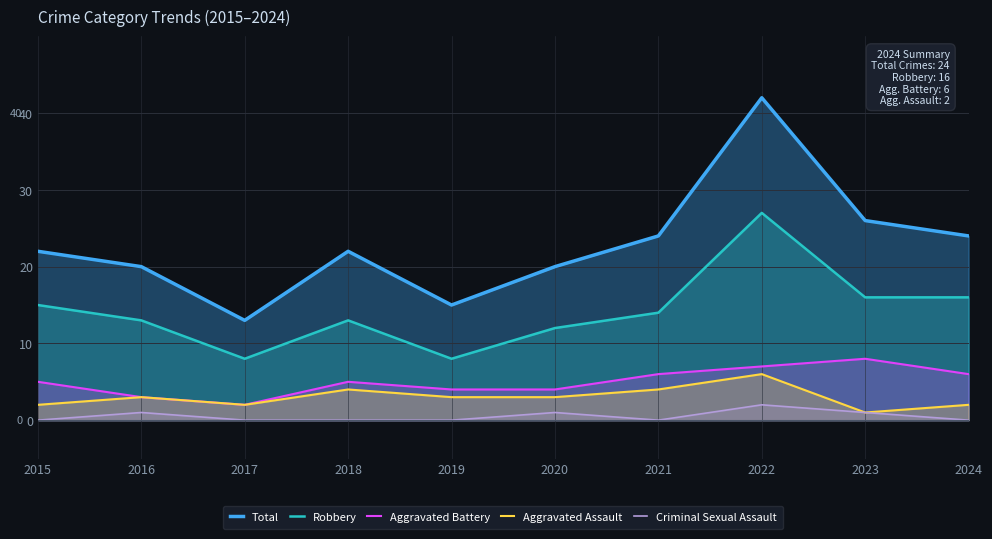

What is the spread (max minus min) of values at 2024?

24